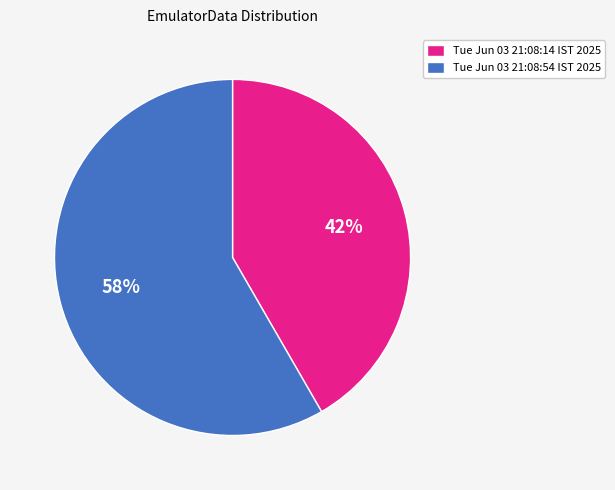

Which slice is the largest?

Tue Jun 03 21:08:54 IST 2025